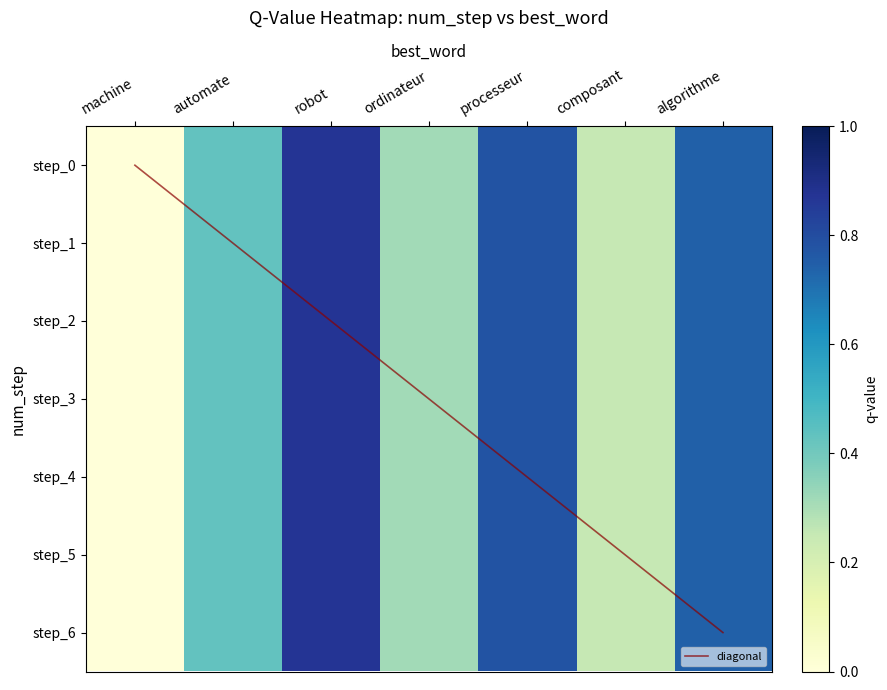

How many step_1 values are between 0 and 1?

7